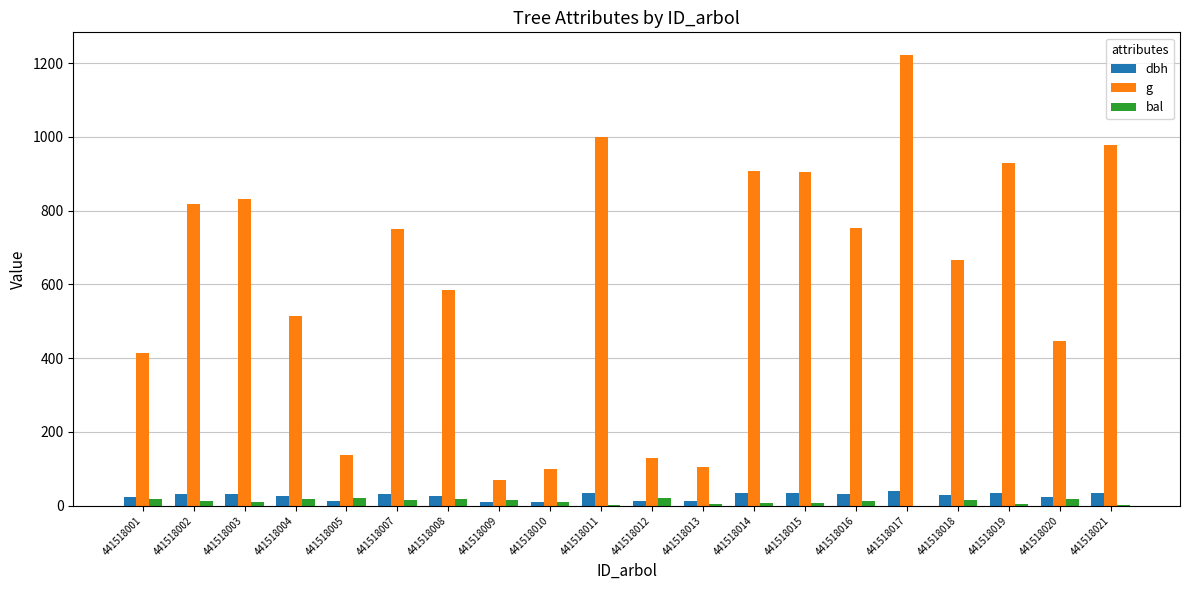

Does the chart contain stacked bars?

No